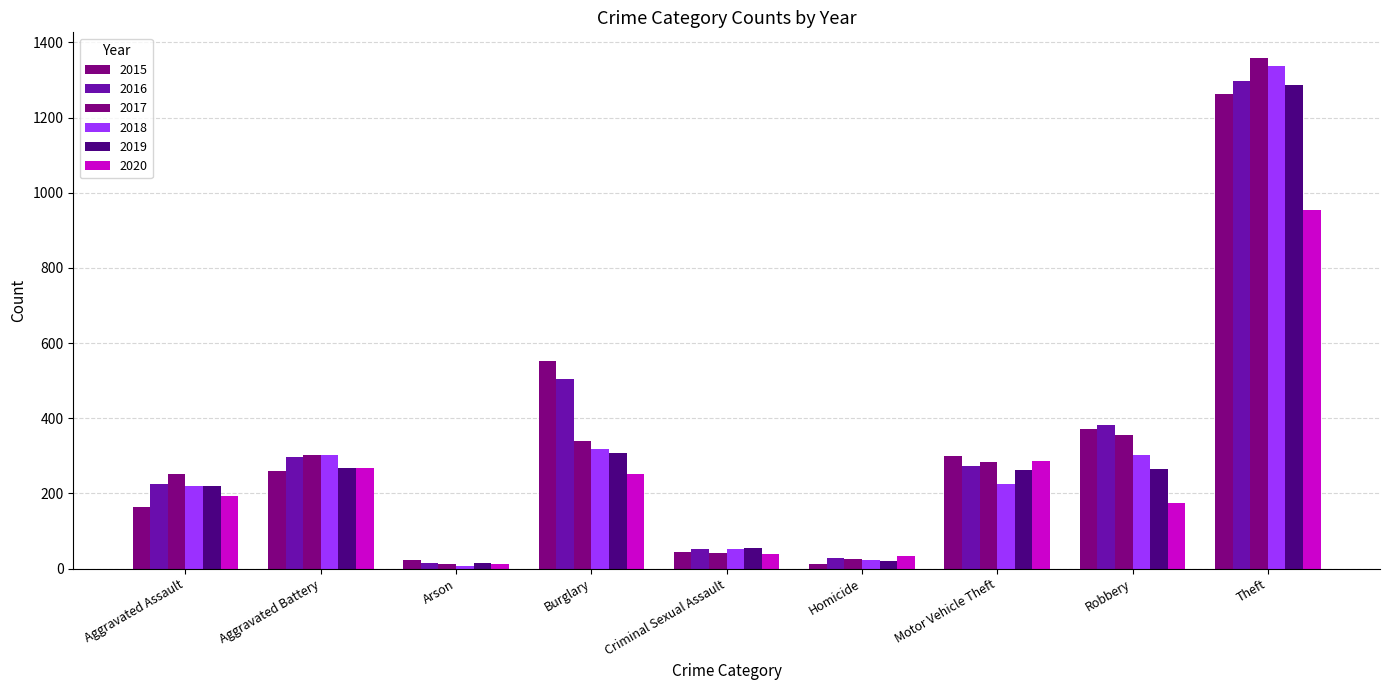

Does the chart contain any negative values?

No